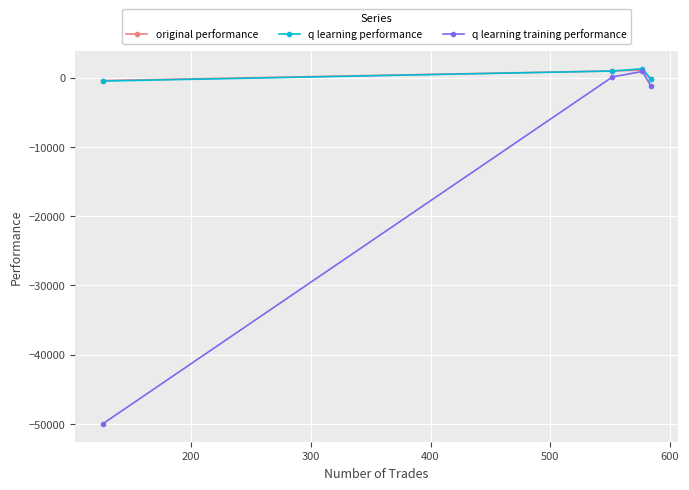

What is the greatest value displayed?

1289.0